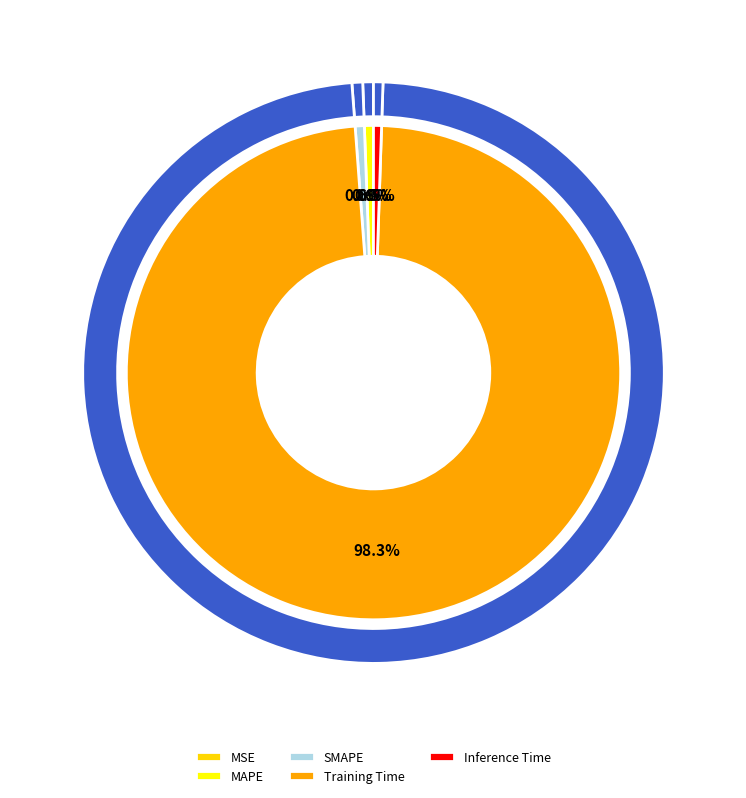

Which slice is the largest?

Training Time